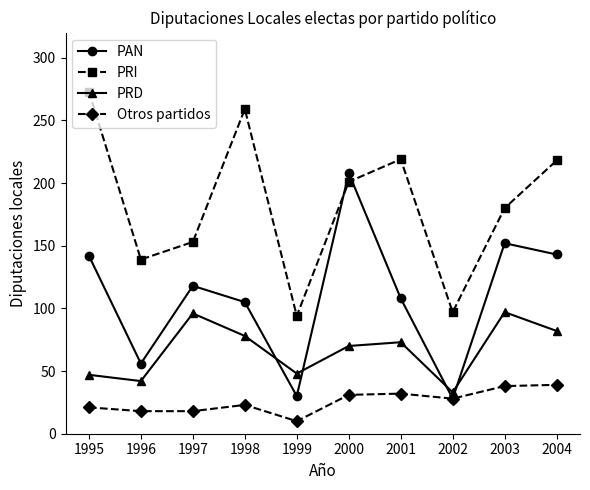

The value of PAN at 2001 is 108. True or false?

True